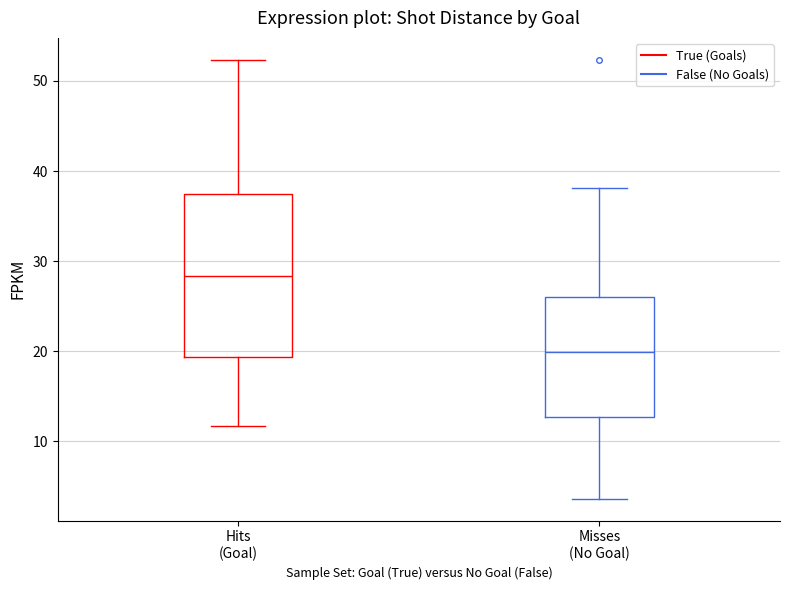

Reading left to right, transcribe this box plot: for each box, give where its median line is, the range the box spans, and where its two whiskers end, as read against the y-axis. The values are not printed on the chart, so give them approximately, as read against the axis.

Hits (Goal): median 28, box 19 to 37, whiskers 12 to 52
Misses (No Goal): median 20, box 13 to 26, whiskers 4 to 38